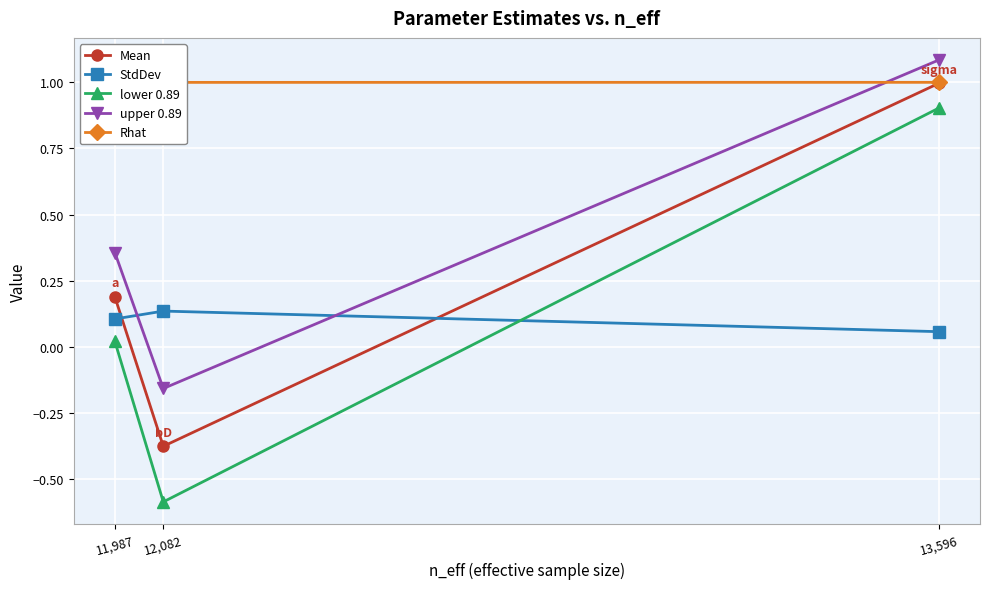

Which category has the lowest value across all series?

12,082